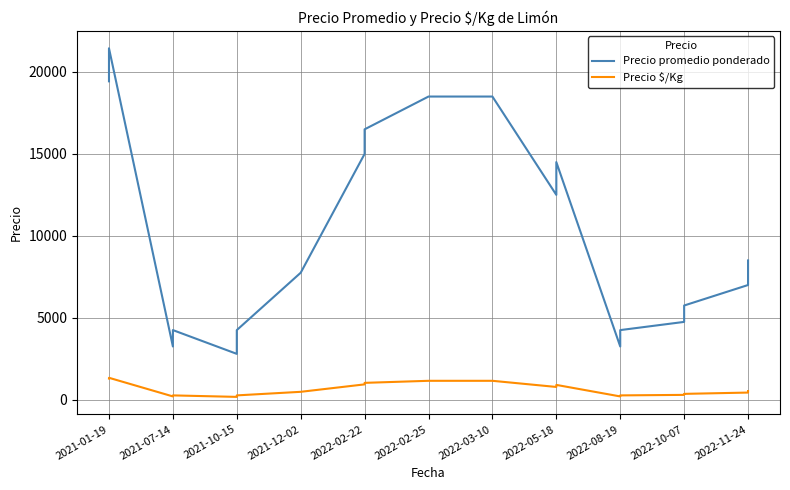

Count the number of data series in this chart.

2